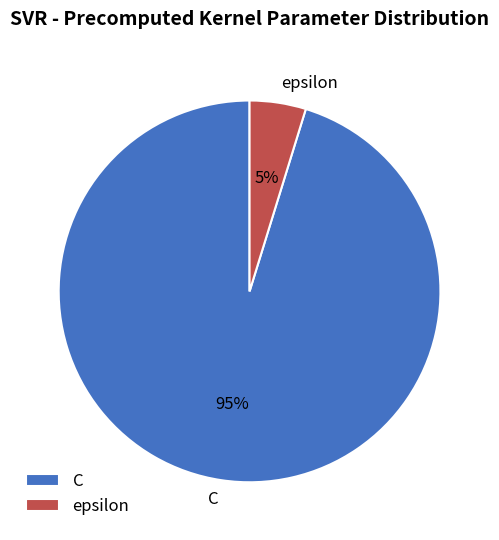

Which has a higher value, C or epsilon?

C